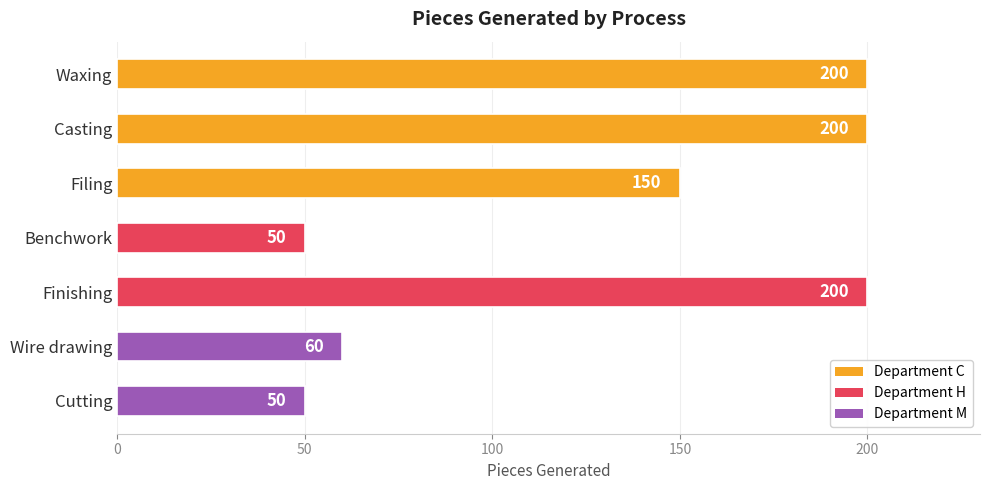

Reading top to bottom, transcribe all the data shown in this chart.

Waxing=200	Casting=200	Filing=150	Benchwork=50	Finishing=200	Wire drawing=60	Cutting=50